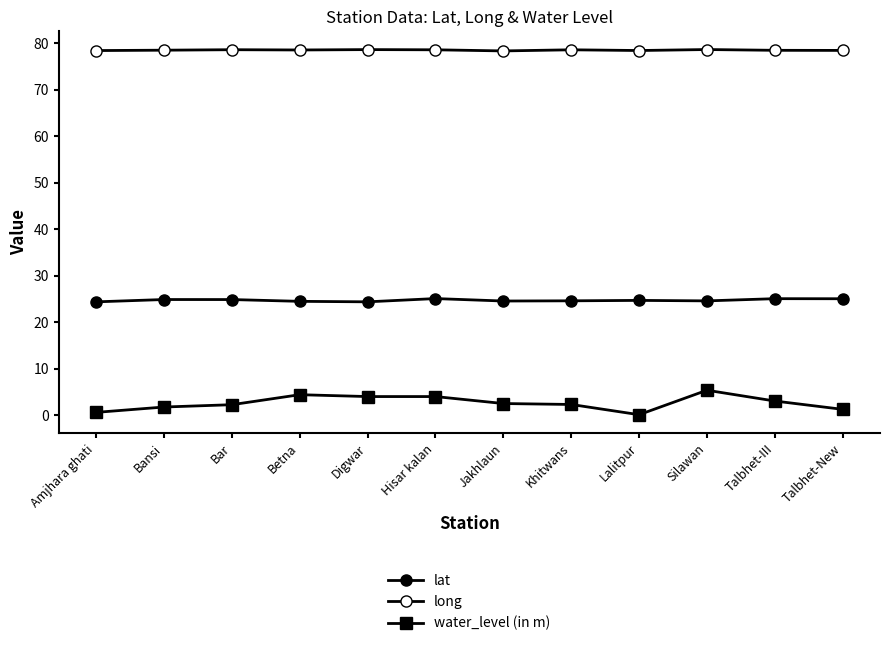

Is this an area chart (filled region under the line)?

No